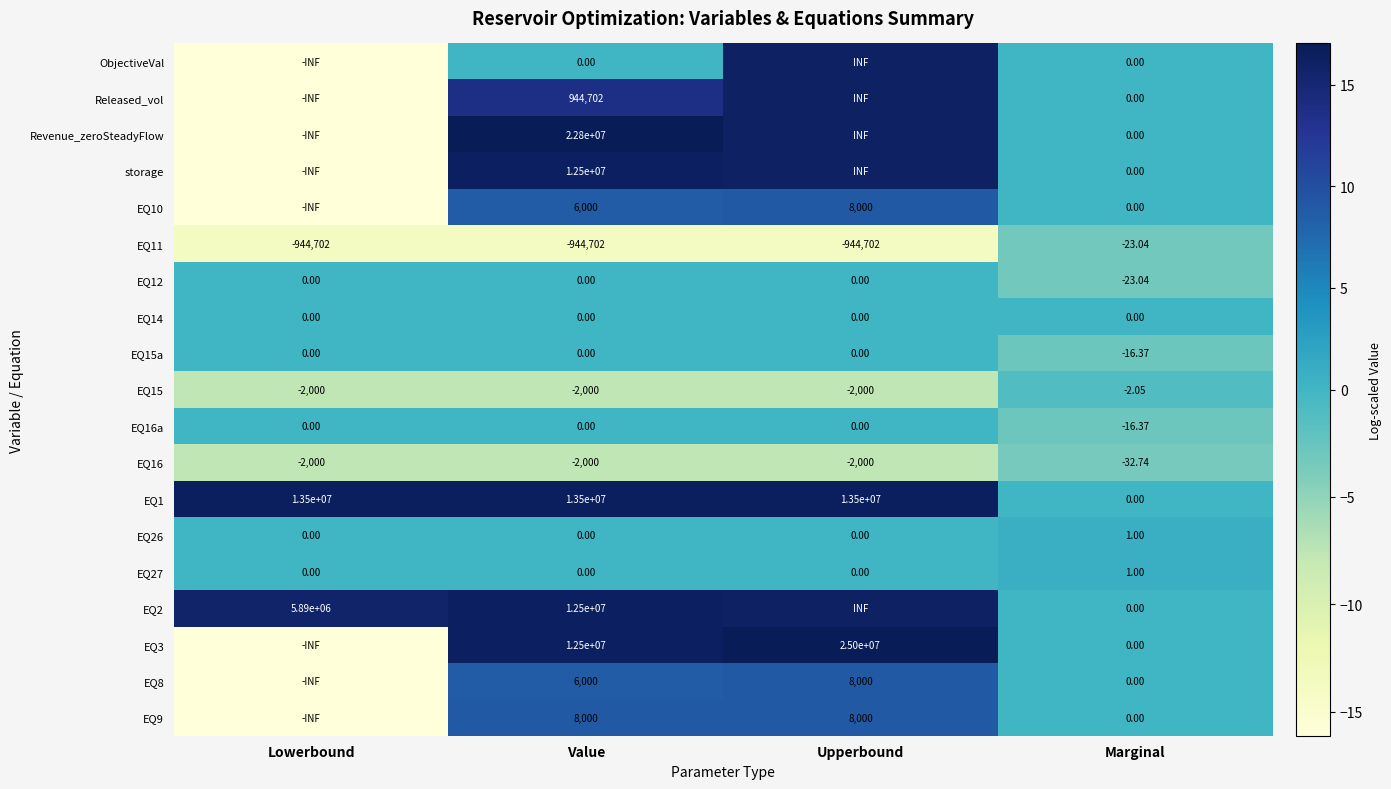

Is the value of EQ26 at Lowerbound greater than the value of EQ1 at Upperbound?

No